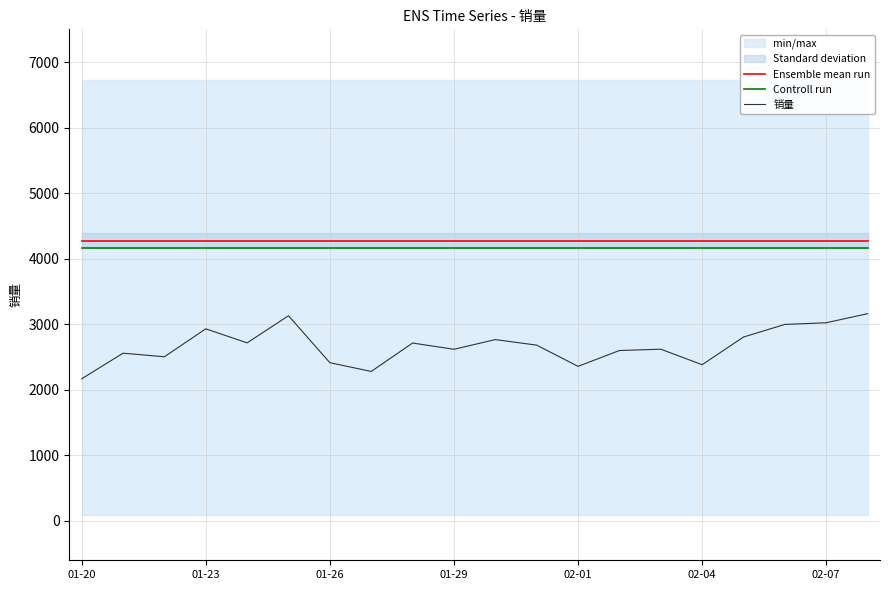

Which category has the highest value in the Ensemble mean run series?

01-20